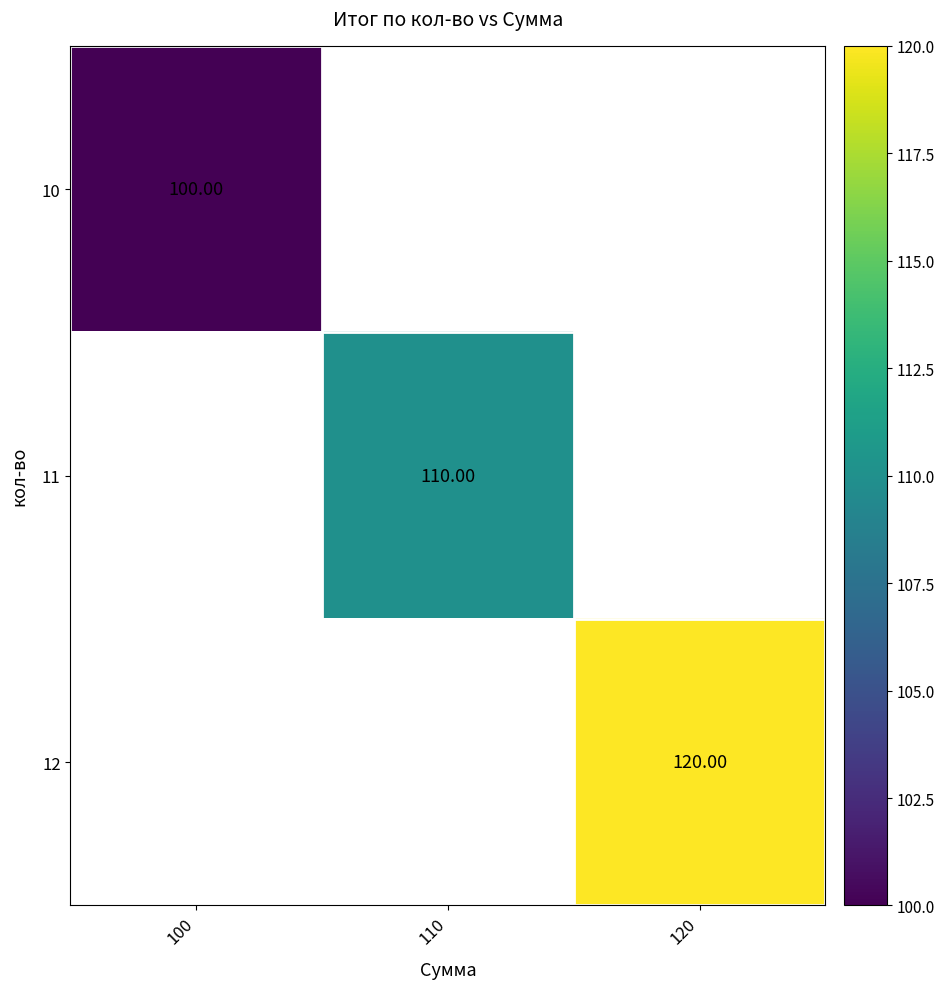

Is the value of 12 at 120 greater than the value of 11 at 110?

Yes